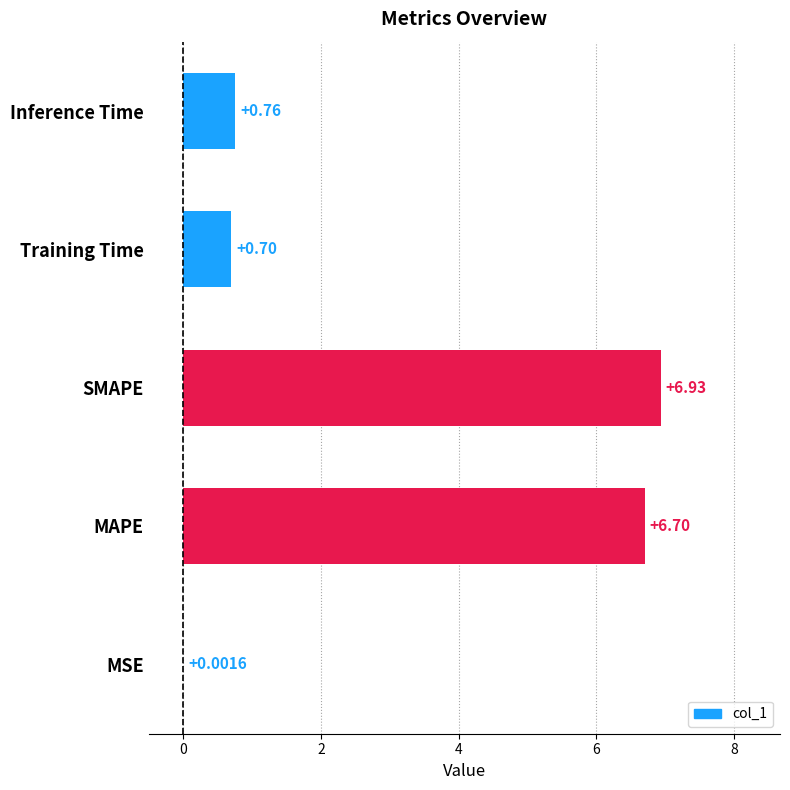

Where is the data nearest to the value 3?

Inference Time